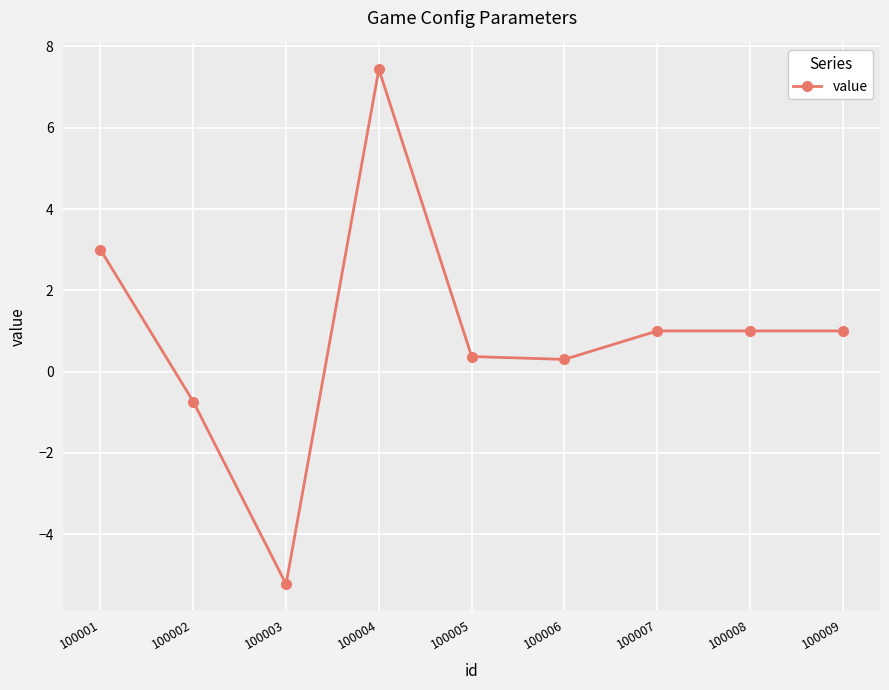

What is the approximate value at 100003?

-5.2